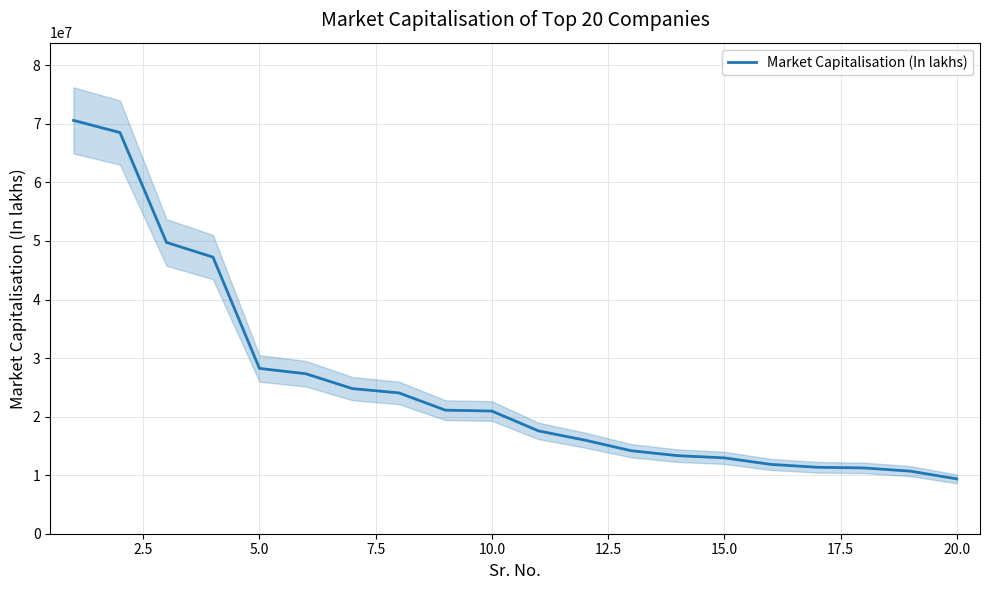

What is the highest value of the Market Capitalisation (In lakhs) series?

70603579.3